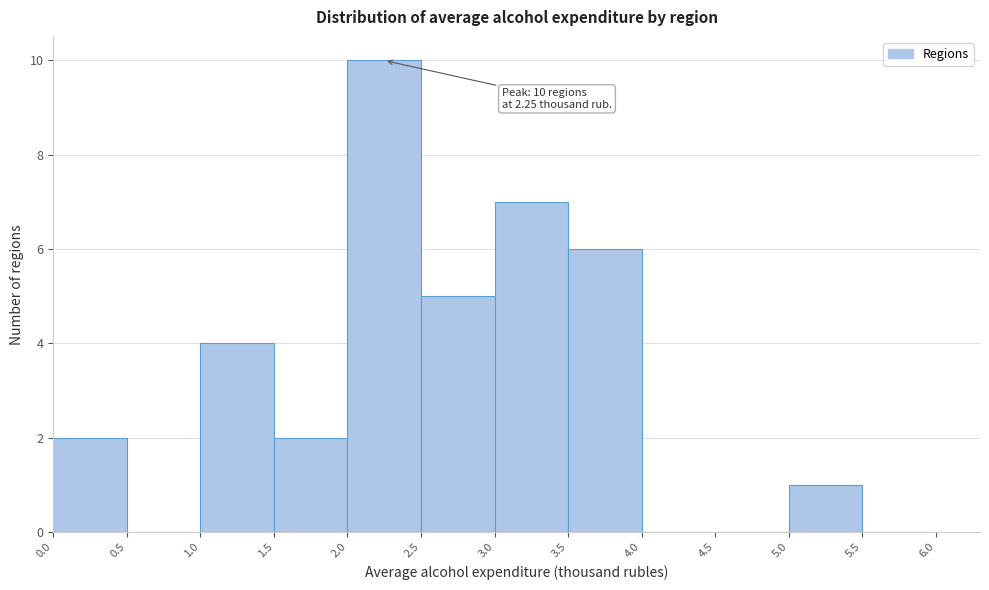

Which range on the x-axis has the tallest bar?

2.0 to 2.5